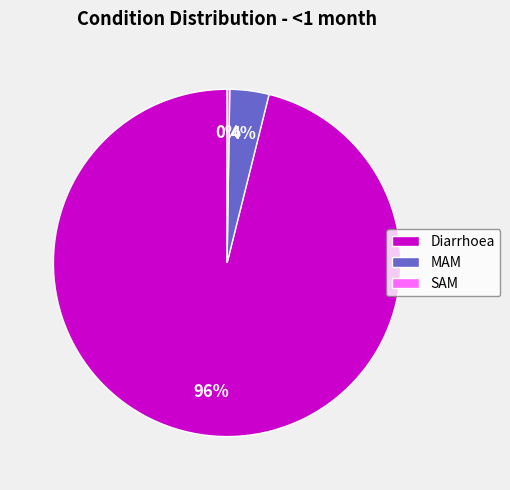

What is the majority slice?

Diarrhoea